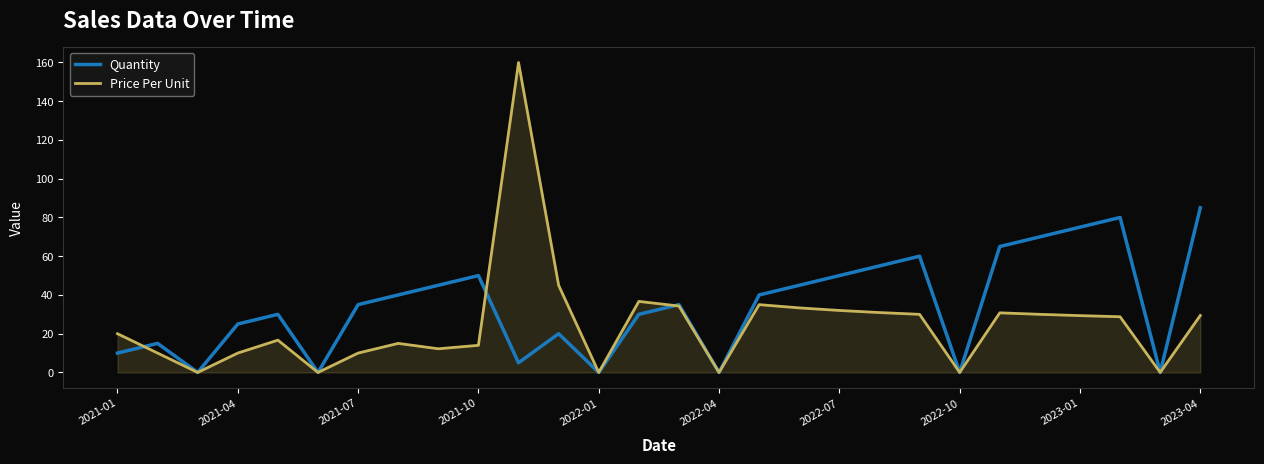

Which series has the largest total across all categories?

Quantity